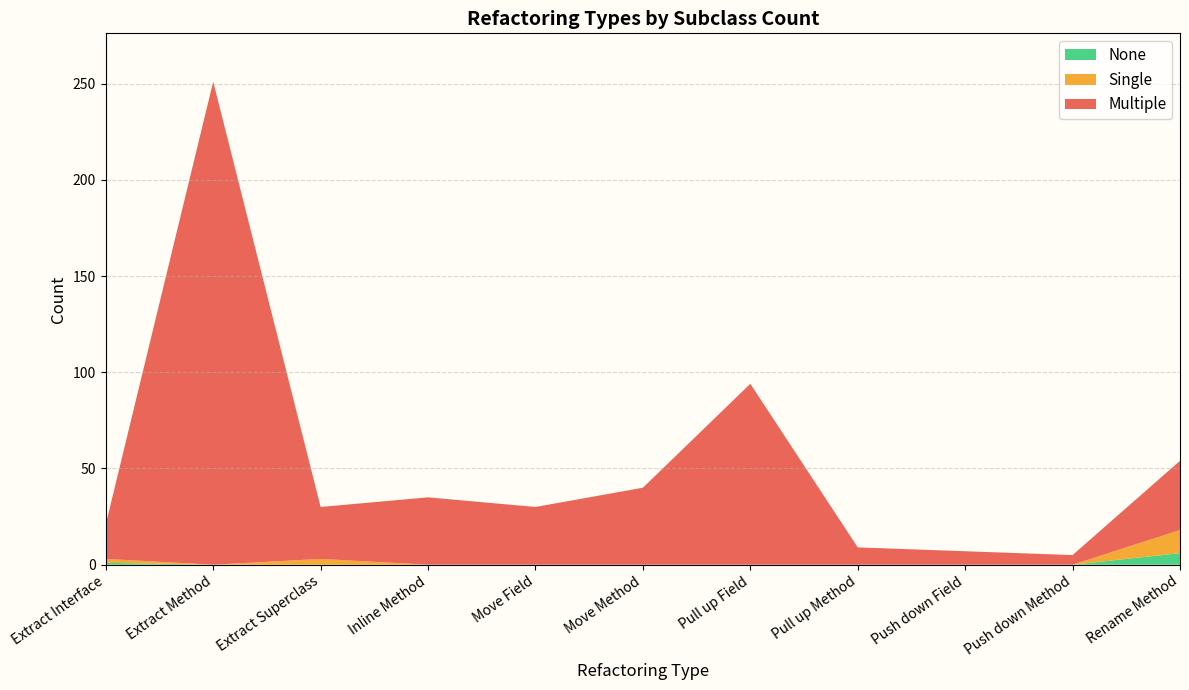

Reading right to left, what are all the values shown in this chart?

Multiple: Rename Method=36	Push down Method=5	Push down Field=7	Pull up Method=9	Pull up Field=94	Move Method=40	Move Field=30	Inline Method=35	Extract Superclass=27	Extract Method=251	Extract Interface=18
Single: Rename Method=12	Push down Method=0	Push down Field=0	Pull up Method=0	Pull up Field=0	Move Method=0	Move Field=0	Inline Method=0	Extract Superclass=3	Extract Method=0	Extract Interface=2
None: Rename Method=6	Push down Method=0	Push down Field=0	Pull up Method=0	Pull up Field=0	Move Method=0	Move Field=0	Inline Method=0	Extract Superclass=0	Extract Method=0	Extract Interface=1